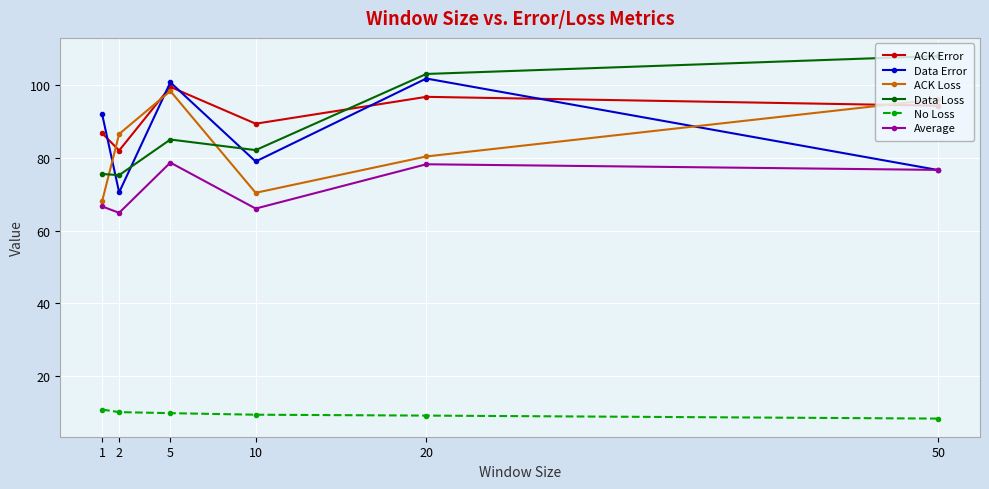

True or false: No Loss has more than 2 points higher than both neighbors.

False